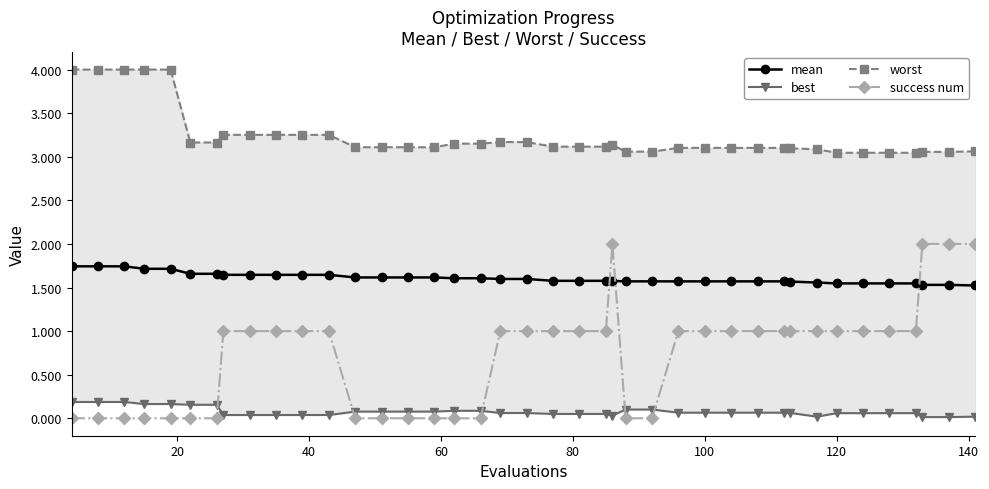

What is the maximum value for success num?

2.0